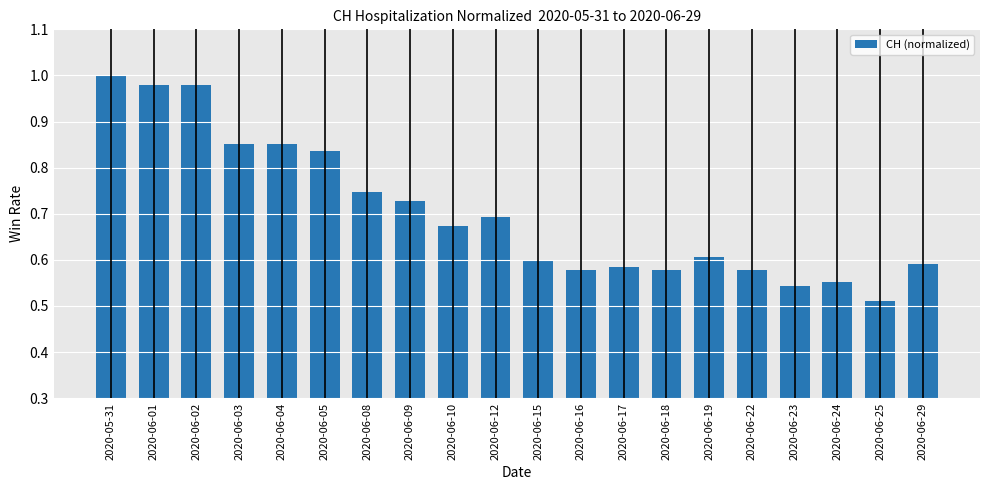

Are the bars grouped side by side (vs. stacked)?

No